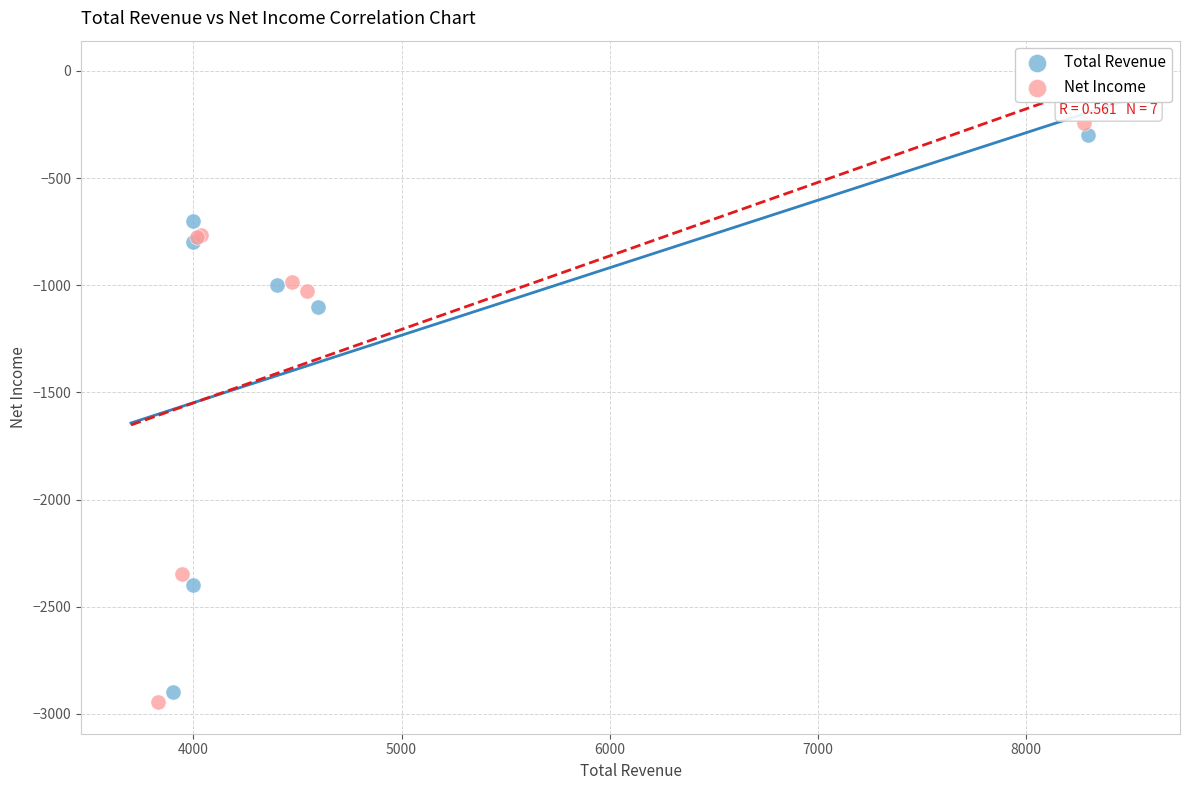

Which series has the widest spread of Y values?

Net Income